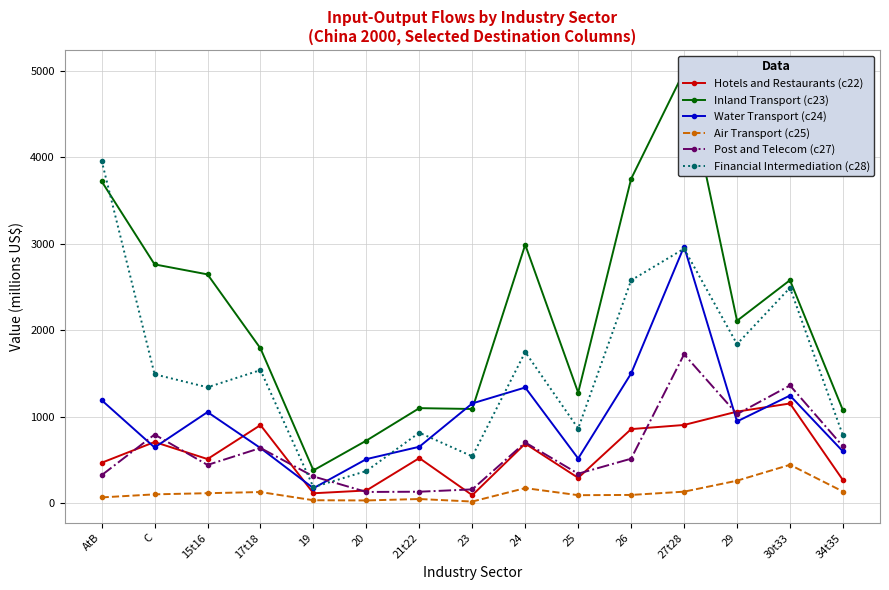

What are all the series names shown in the legend?

Hotels and Restaurants (c22), Inland Transport (c23), Water Transport (c24), Air Transport (c25), Post and Telecom (c27), Financial Intermediation (c28)